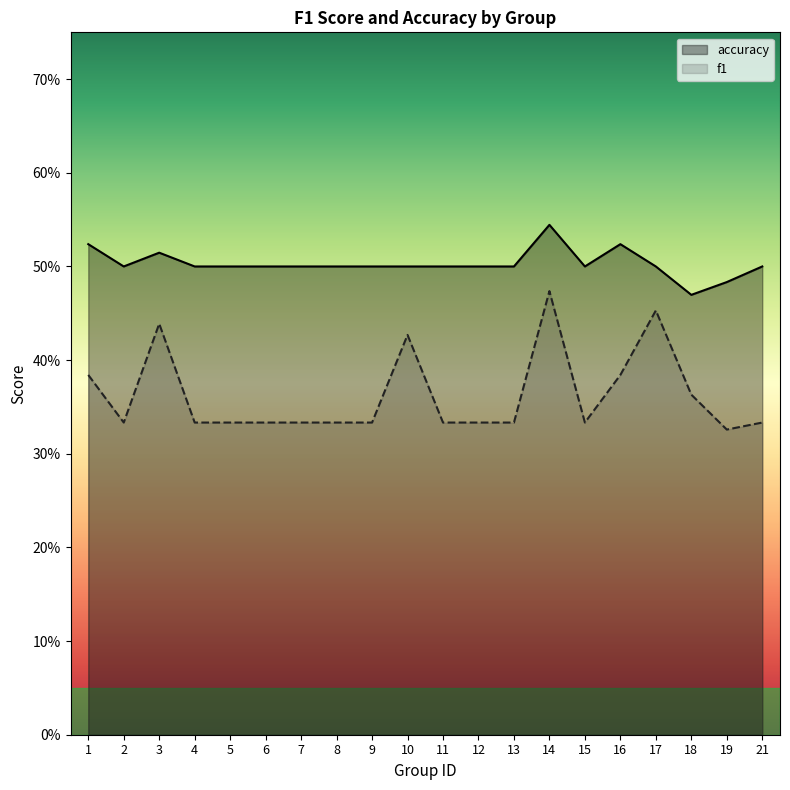

Reading right to left, list all the values displayed in this chart.

f1: 21=0.3	19=0.3	18=0.4	17=0.5	16=0.4	15=0.3	14=0.5	13=0.3	12=0.3	11=0.3	10=0.4	9=0.3	8=0.3	7=0.3	6=0.3	5=0.3	4=0.3	3=0.4	2=0.3	1=0.4
accuracy: 21=0.5	19=0.5	18=0.5	17=0.5	16=0.5	15=0.5	14=0.5	13=0.5	12=0.5	11=0.5	10=0.5	9=0.5	8=0.5	7=0.5	6=0.5	5=0.5	4=0.5	3=0.5	2=0.5	1=0.5